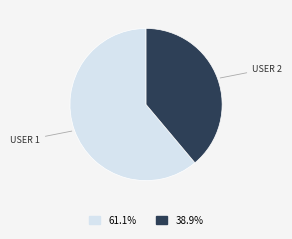

Is there any slice that represents more than half of the pie?

Yes